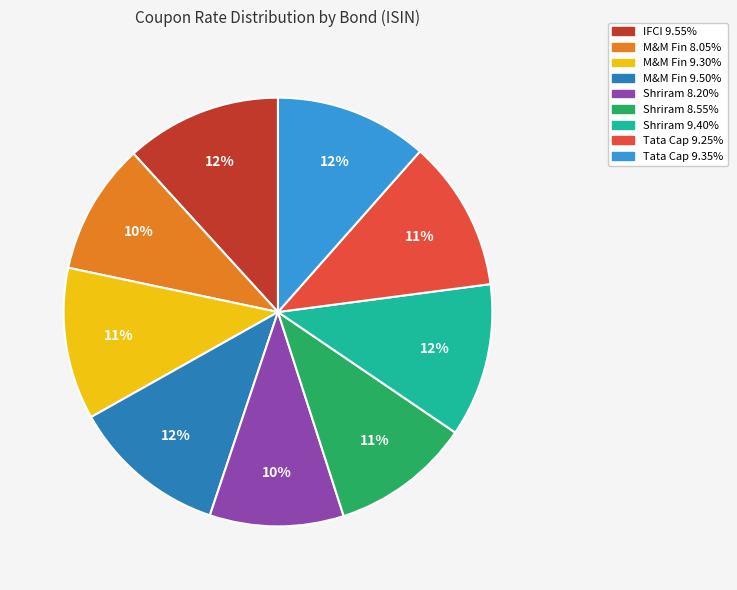

To the nearest percent, what is the difference between the largest and smallest slice percentages?

2%